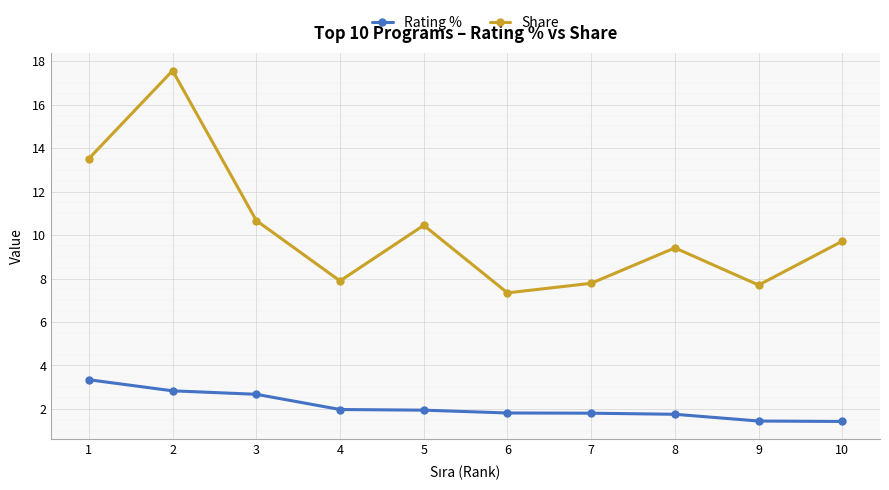

List the series in order of their overall mean, lowest first.

Rating %, Share